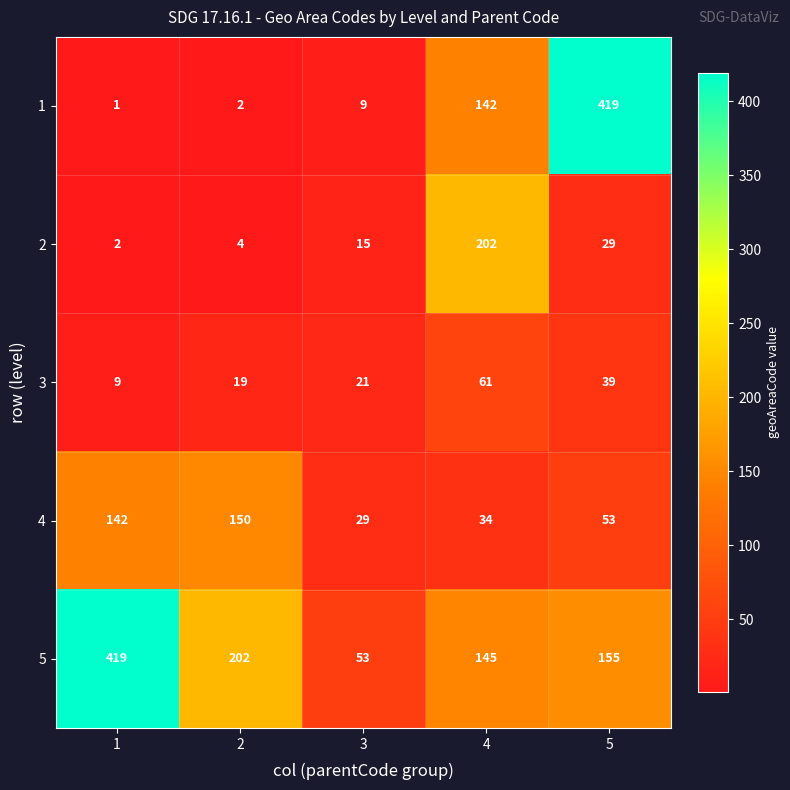

How many distinct data groups are displayed?

5